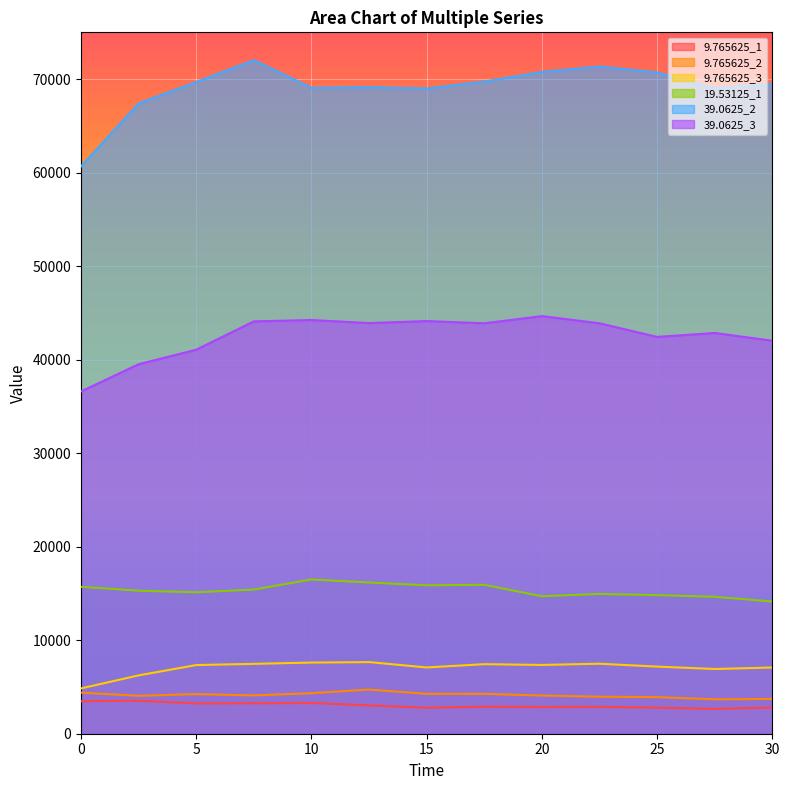

Which category has the highest value across all series?

7.5